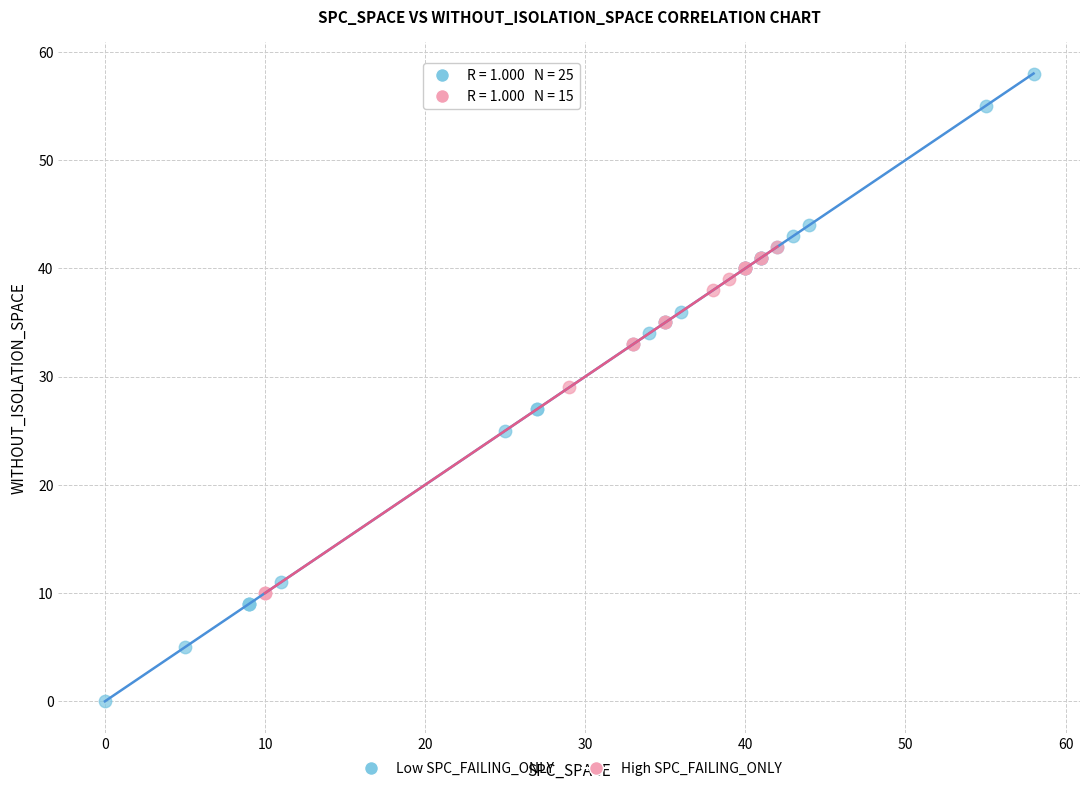

Which series has the largest Y range (max minus min)?

Low SPC_FAILING_ONLY